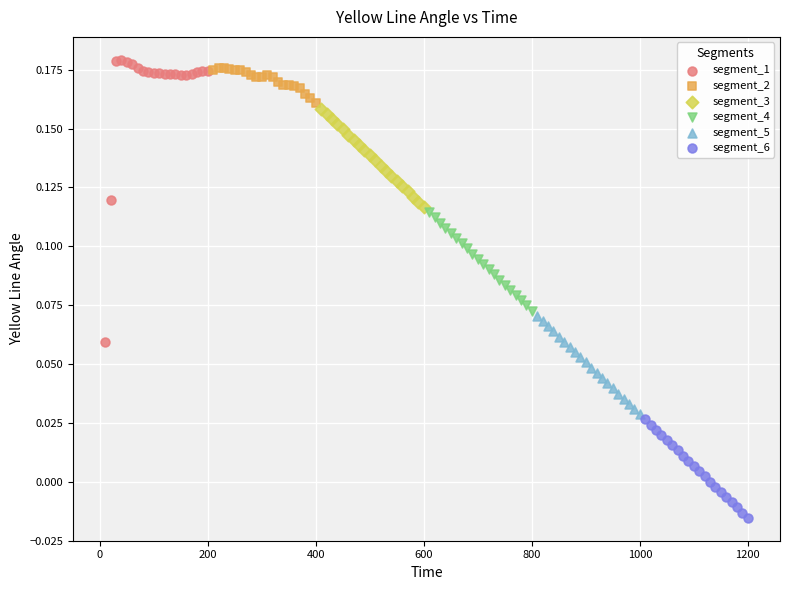

Which series has the widest spread of Y values?

segment_1